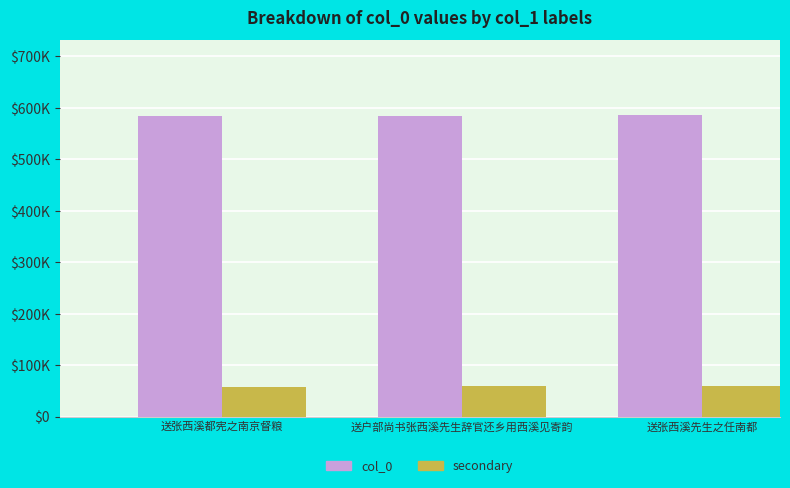

What is the minimum value shown in the chart?

58334.5